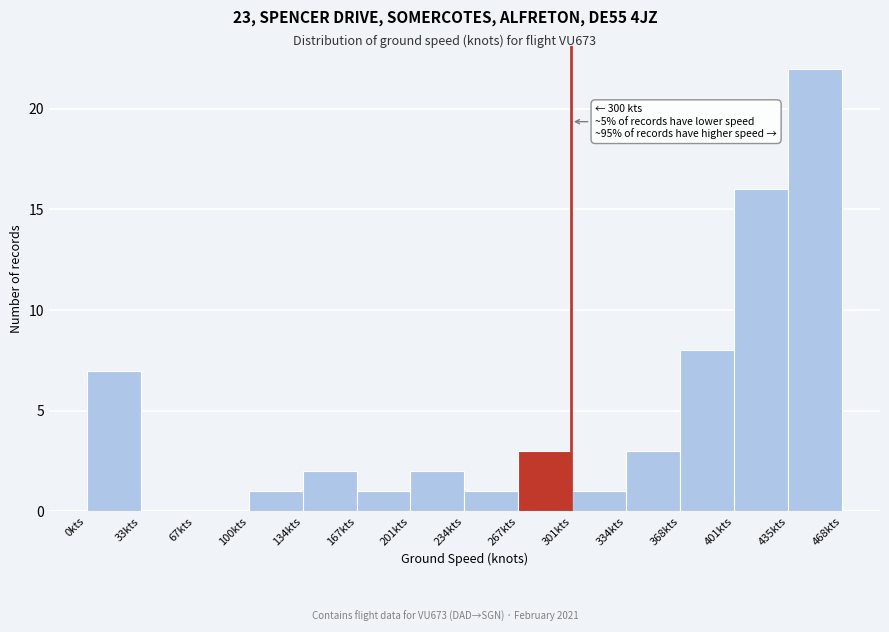

Which range on the x-axis has the tallest bar?

435 to 470